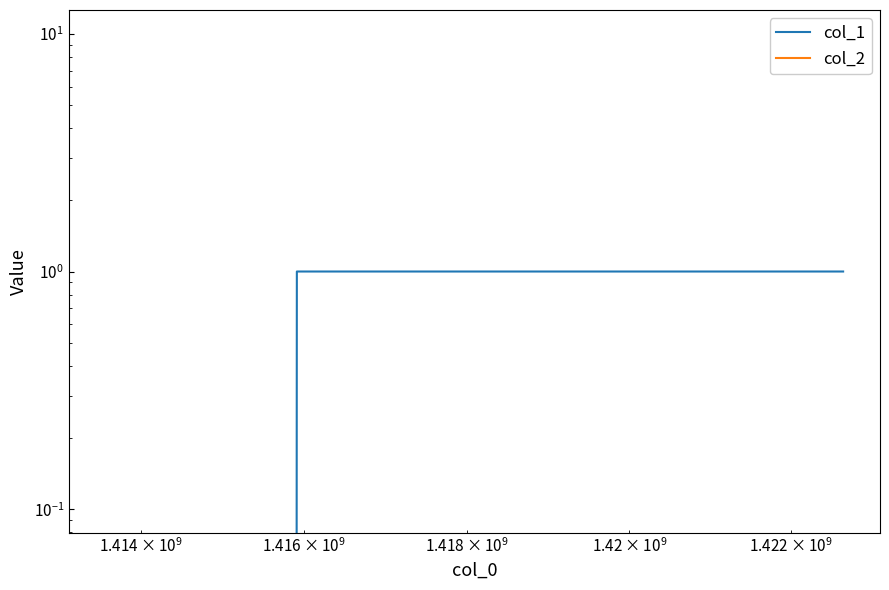

True or false: col_2 and col_1 intersect in this chart.

False